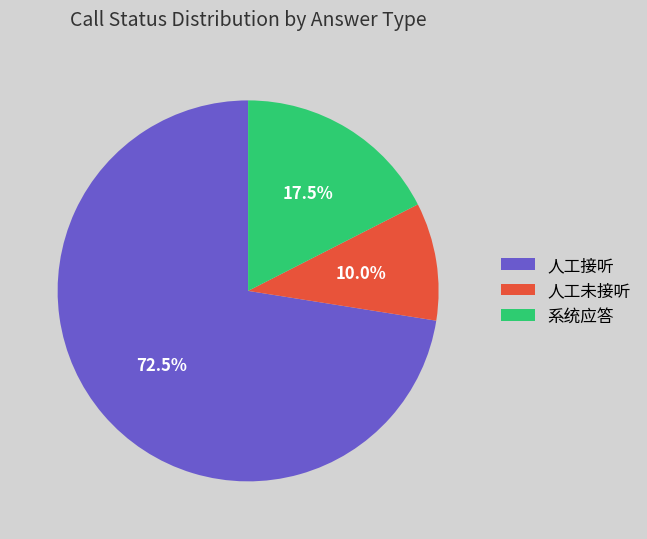

Which has a higher value, 人工未接听 or 系统应答?

系统应答